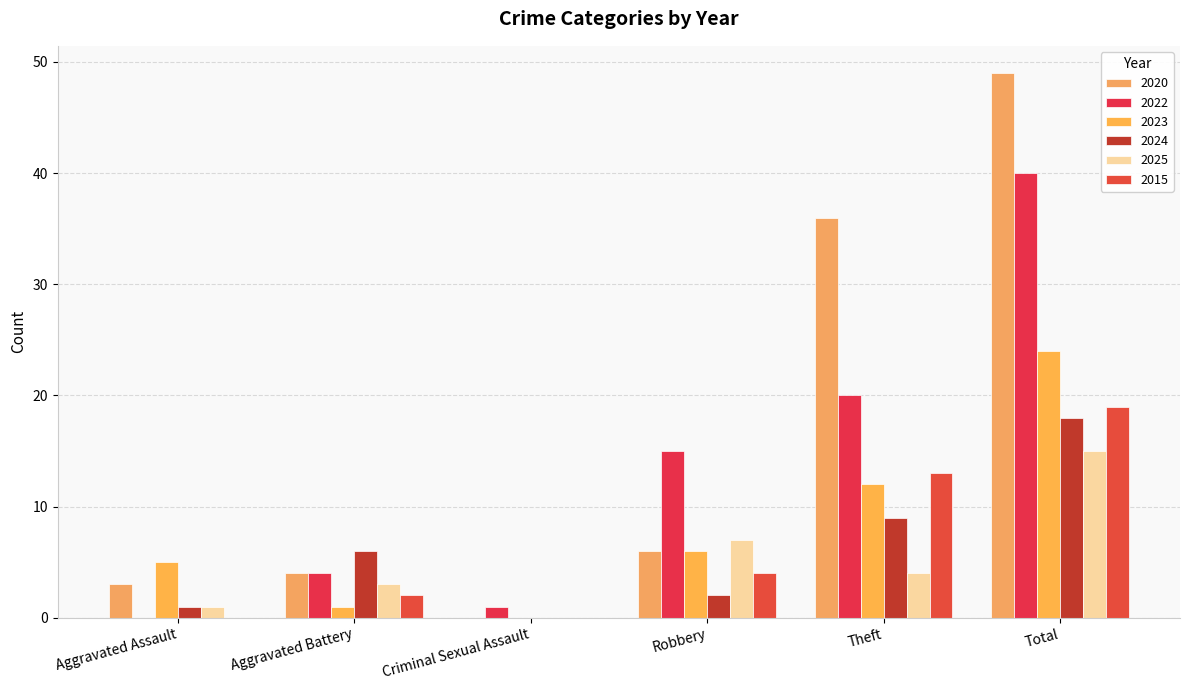

How many distinct data groups are displayed?

6